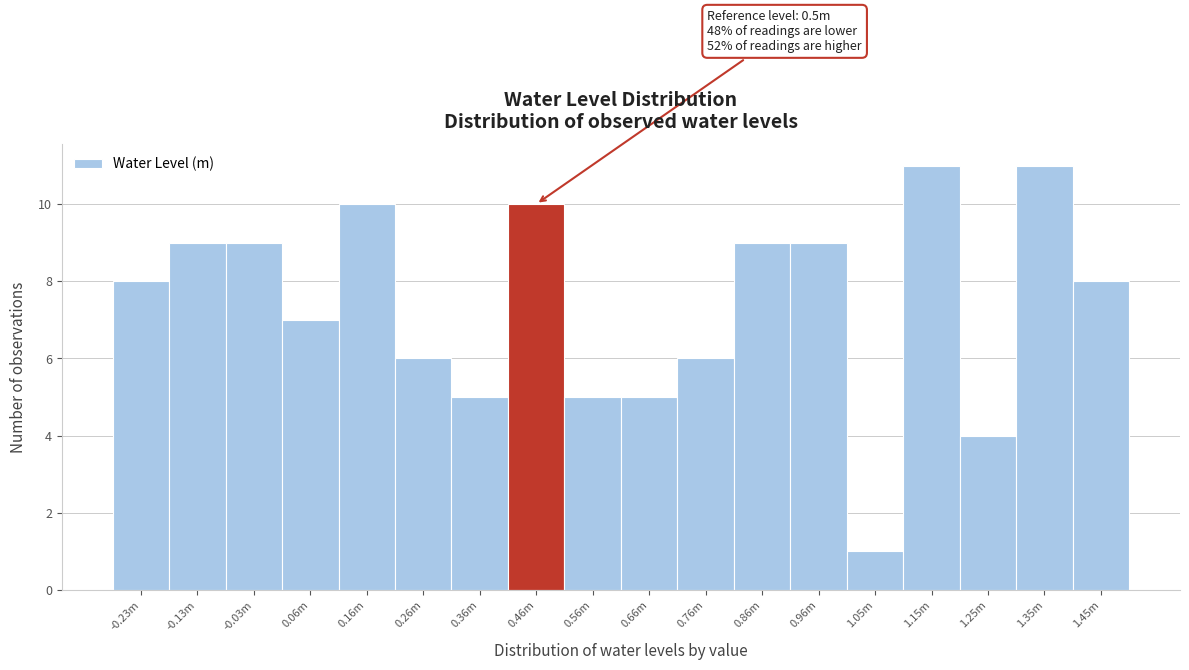

Reading left to right, extract all data points from this chart.

8	9	9	7	10	6	5	10	5	5	6	9	9	1	11	4	11	8